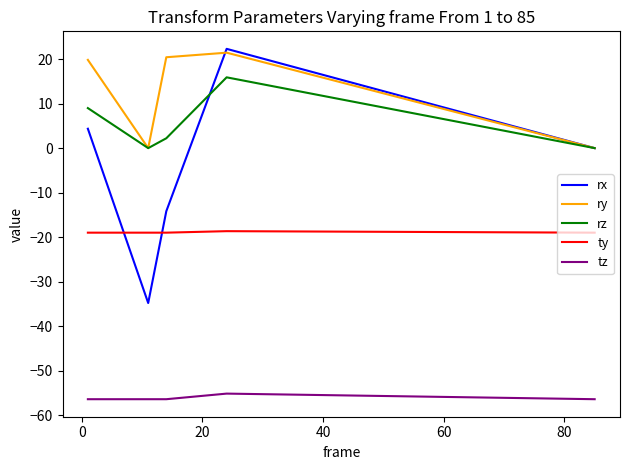

How many lines are shown in the chart?

5